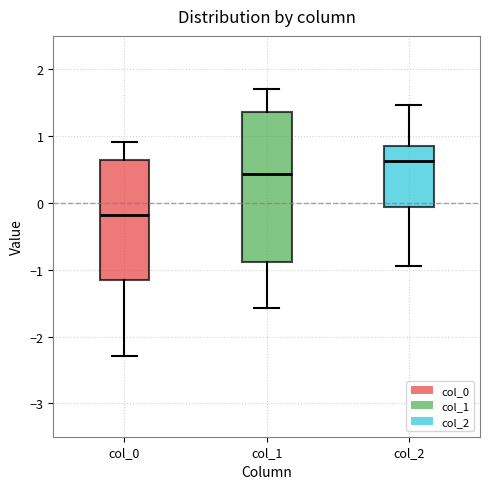

Which box has the lowest median line?

col_0